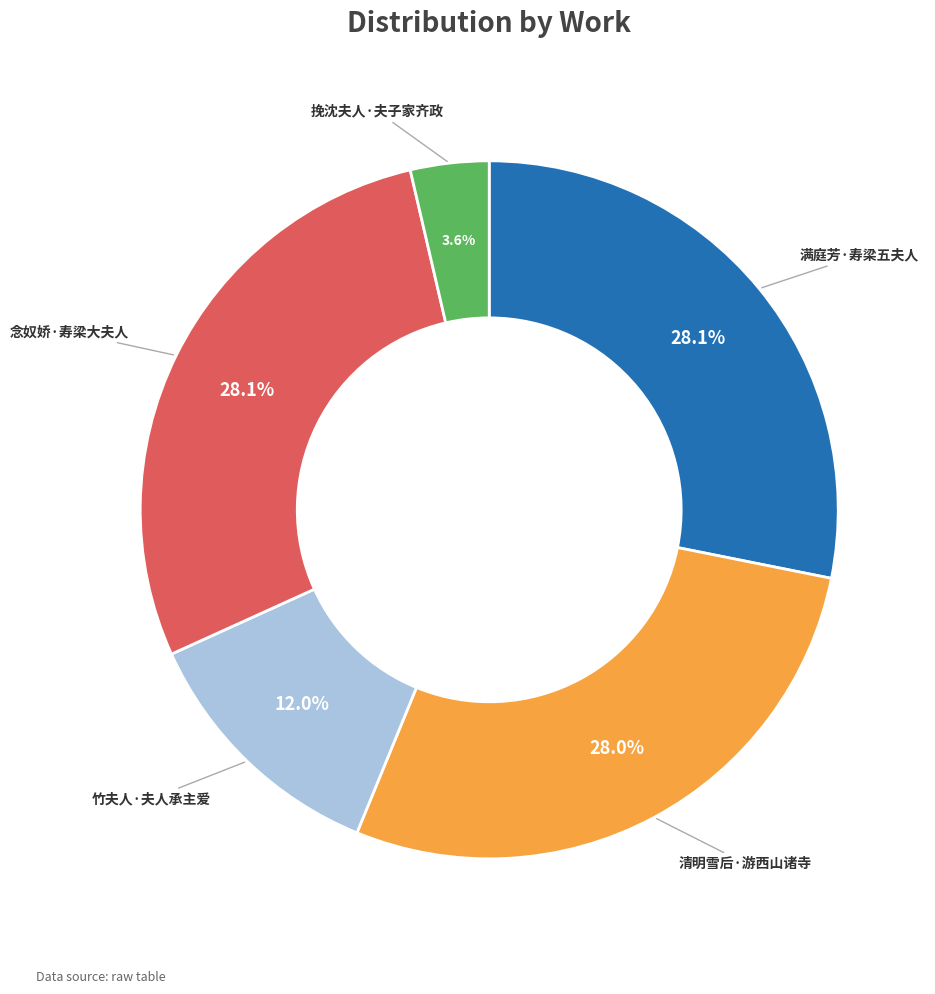

Is there a majority slice in this chart?

No